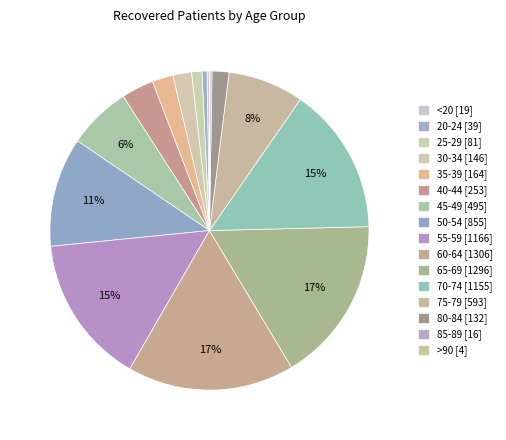

To the nearest percent, what is the difference between the >90 and 40-44 slice percentages?

3%